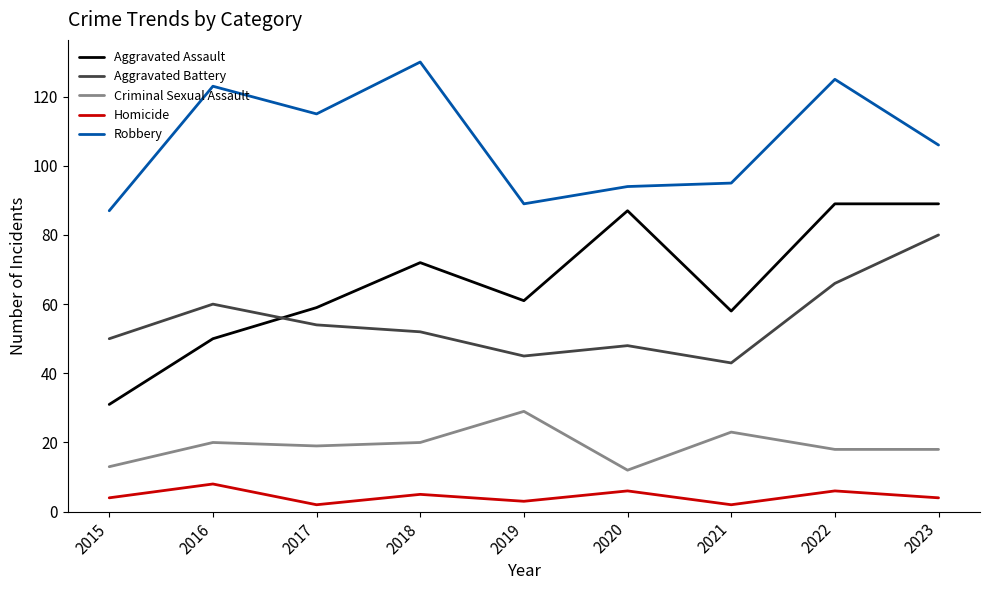

True or false: Robbery and Aggravated Assault cross at least once.

False